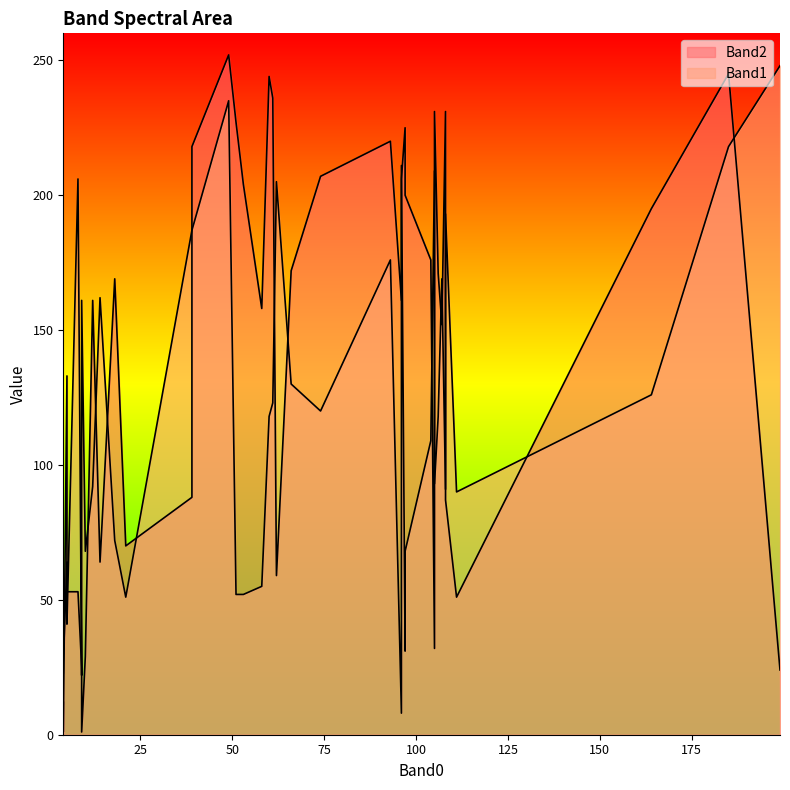

What is the highest value of the Band2 series?

252